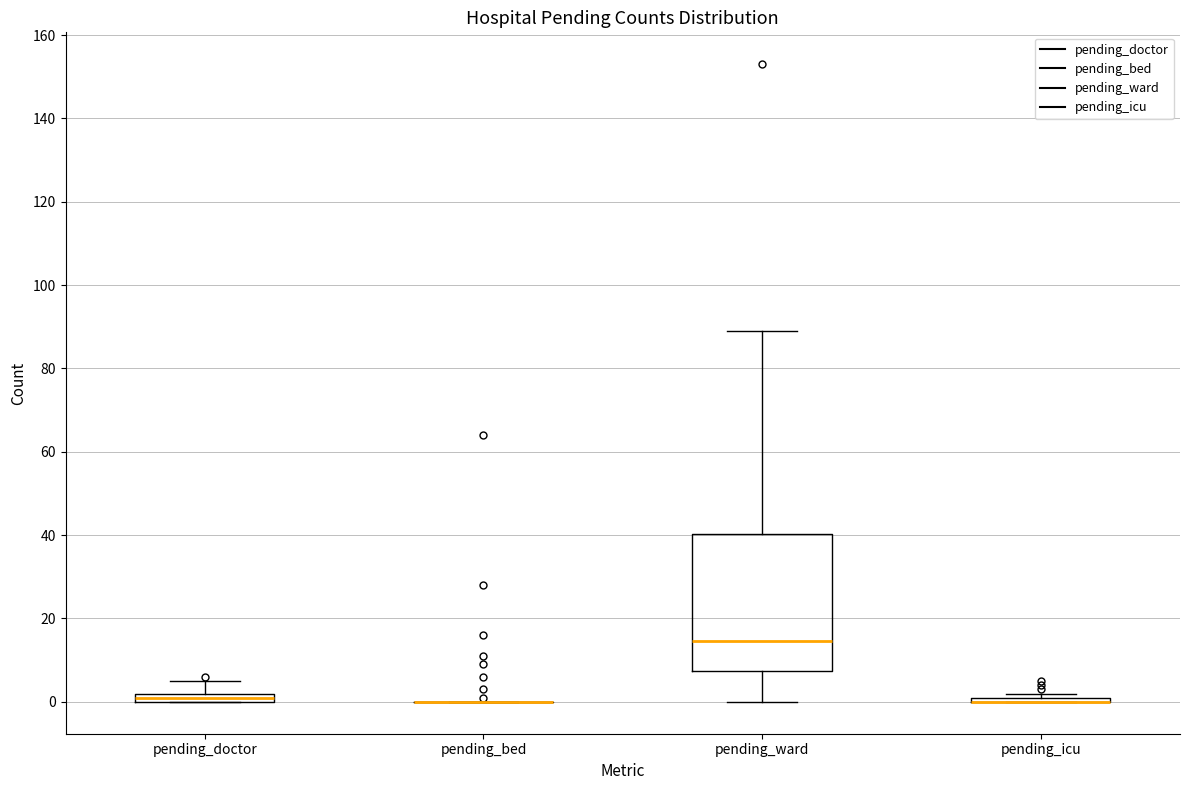

Which box is the tallest, from its lower edge to its upper edge?

pending_ward